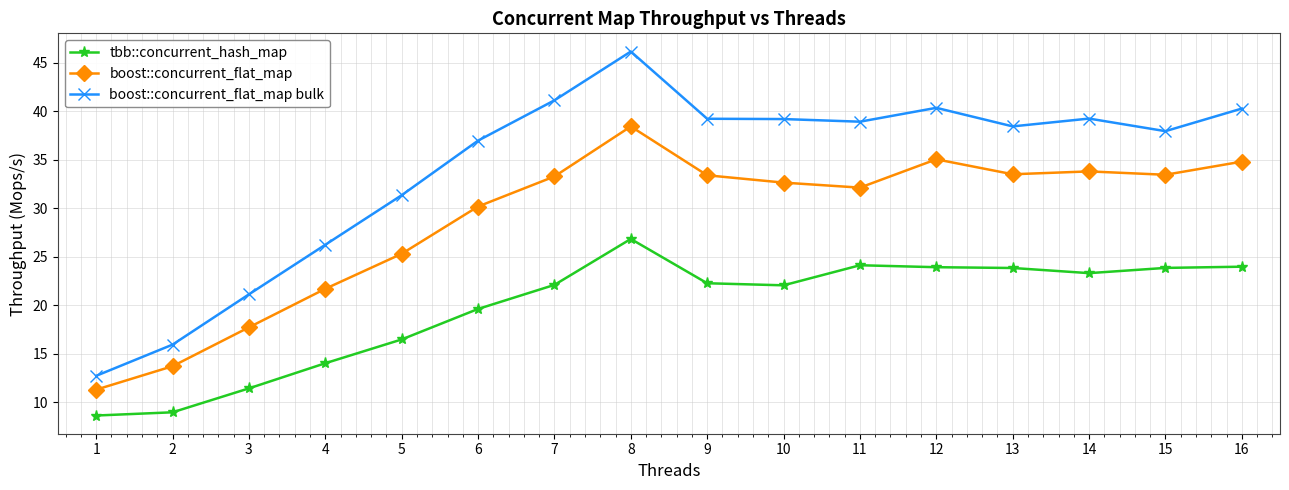

True or false: boost::concurrent_flat_map has more than 1 points higher than both neighbors.

True